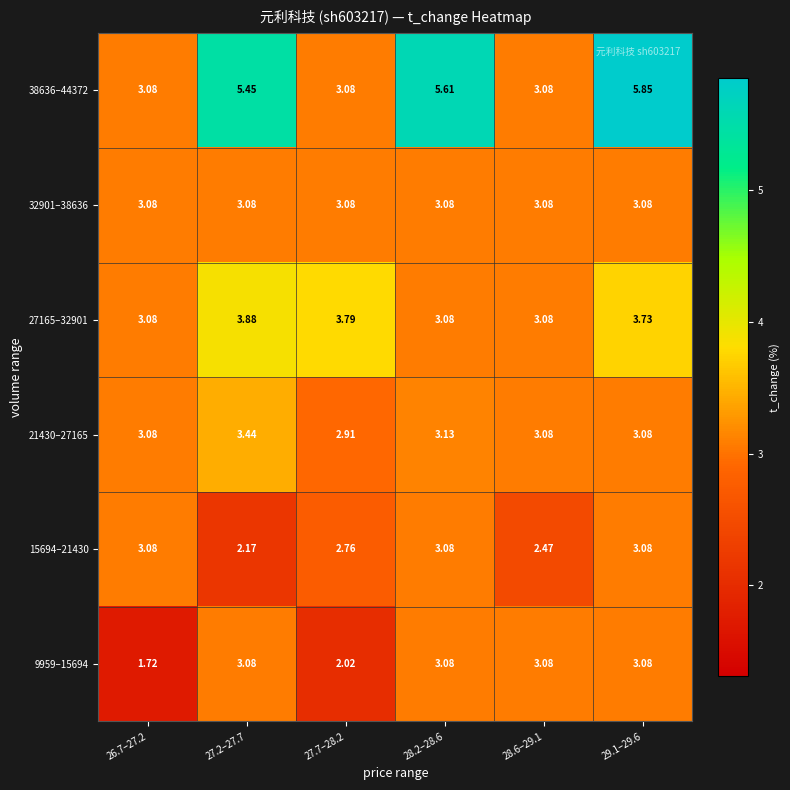

Is the value of 32901–38636 at 27.2–27.7 greater than the value of 27165–32901 at 29.1–29.6?

No